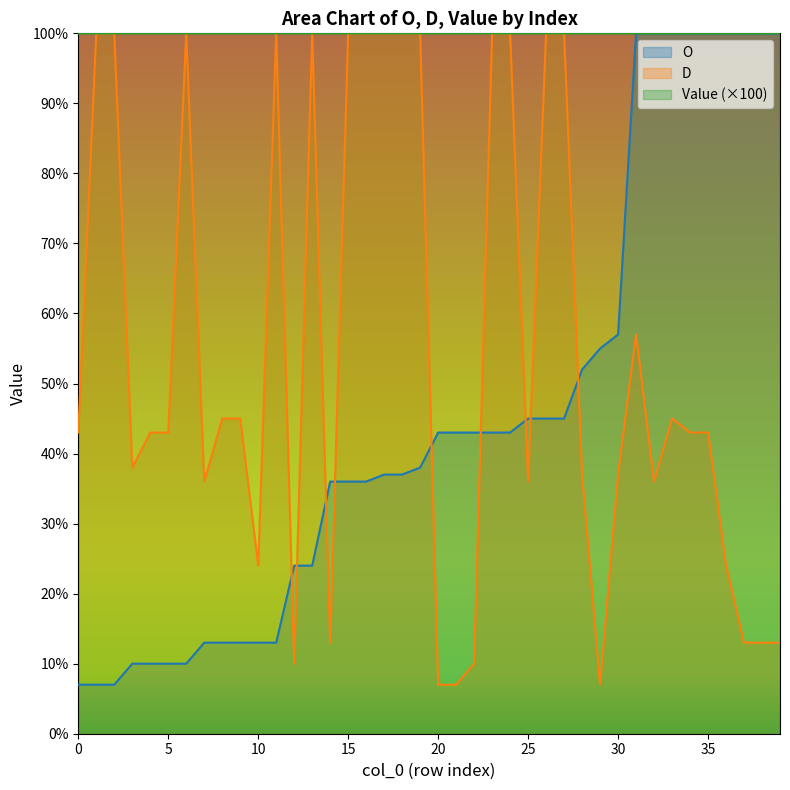

Reading left to right, list all the values displayed in this chart.

O: 0=7.0	1=7.0	2=7.0	3=10.0	4=10.0	5=10.0	6=10.0	7=13.0	8=13.0	9=13.0	10=13.0	11=13.0	12=24.0	13=24.0	14=36.0	15=36.0	16=36.0	17=37.0	18=37.0	19=38.0	20=43.0	21=43.0	22=43.0	23=43.0	24=43.0	25=45.0	26=45.0	27=45.0	28=52.0	29=55.0	30=57.0	31=100.0	32=100.0	33=100.0	34=100.0	35=100.0	36=100.0	37=100.0	38=100.0	39=100.0
D: 0=43.0	1=100.0	2=100.0	3=38.0	4=43.0	5=43.0	6=100.0	7=36.0	8=45.0	9=45.0	10=24.0	11=100.0	12=10.0	13=100.0	14=13.0	15=100.0	16=100.0	17=100.0	18=100.0	19=100.0	20=7.0	21=7.0	22=10.0	23=100.0	24=100.0	25=36.0	26=100.0	27=100.0	28=37.0	29=7.0	30=37.0	31=57.0	32=36.0	33=45.0	34=43.0	35=43.0	36=24.0	37=13.0	38=13.0	39=13.0
Value: 0=100.0	1=100.0	2=100.0	3=100.0	4=100.0	5=100.0	6=100.0	7=100.0	8=100.0	9=100.0	10=100.0	11=100.0	12=100.0	13=100.0	14=100.0	15=100.0	16=100.0	17=100.0	18=100.0	19=100.0	20=100.0	21=100.0	22=100.0	23=100.0	24=100.0	25=100.0	26=100.0	27=100.0	28=100.0	29=100.0	30=100.0	31=100.0	32=100.0	33=100.0	34=100.0	35=100.0	36=100.0	37=100.0	38=100.0	39=100.0